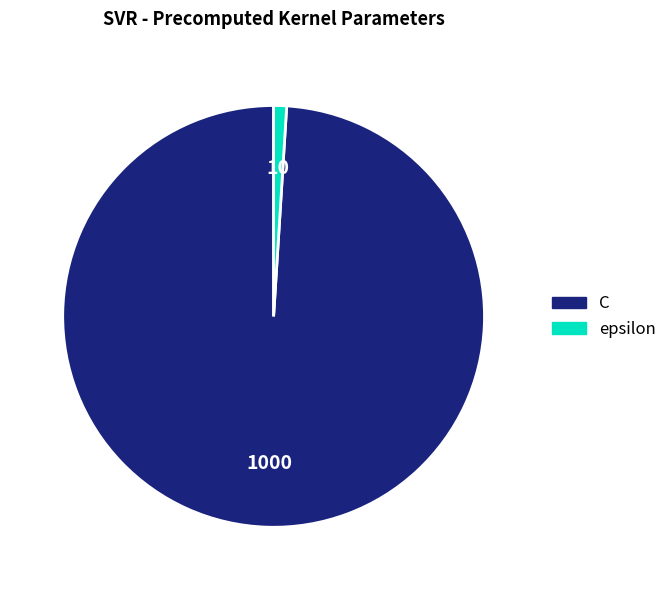

Rank the categories by value from highest to lowest.

C, epsilon